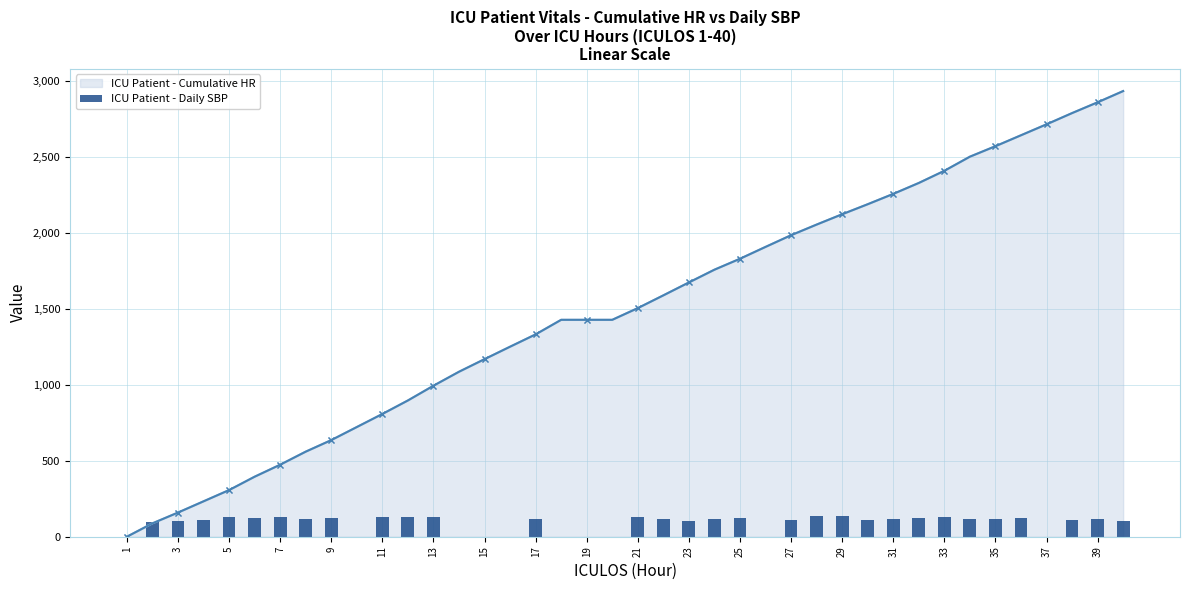

What is the maximum value shown in the chart?

2934